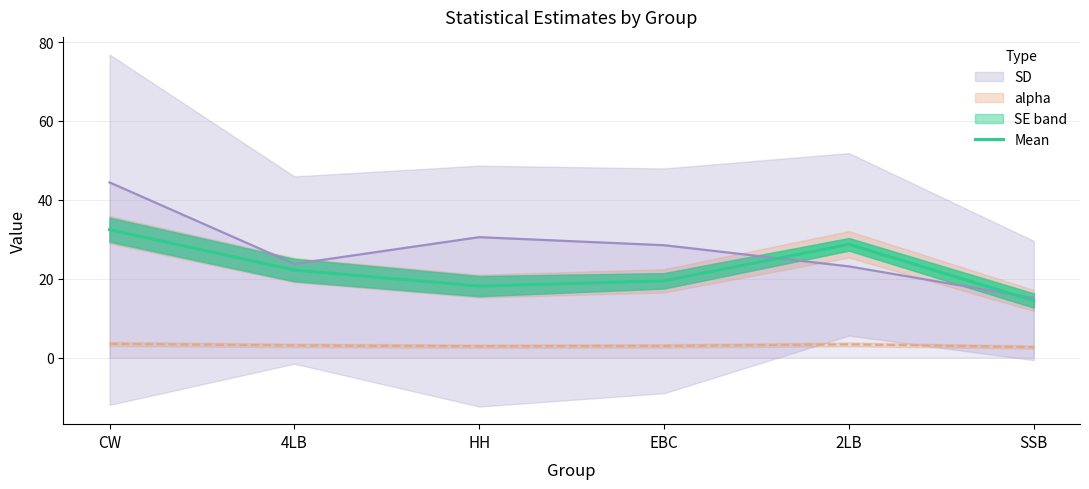

At which label is alpha closest to 3?

EBC